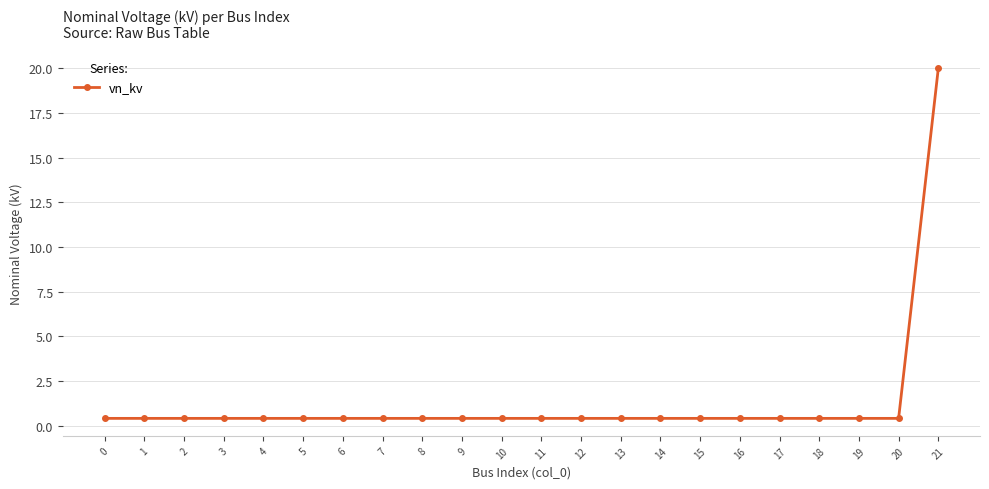

What is the difference between the maximum and minimum values?

19.6